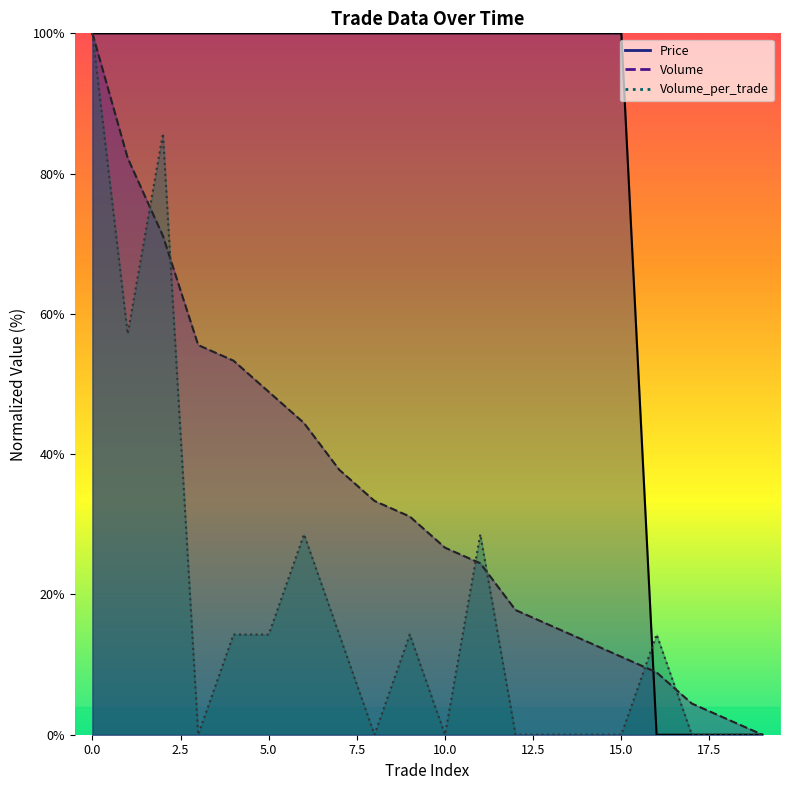

True or false: Volume_per_trade and Volume intersect in this chart.

True